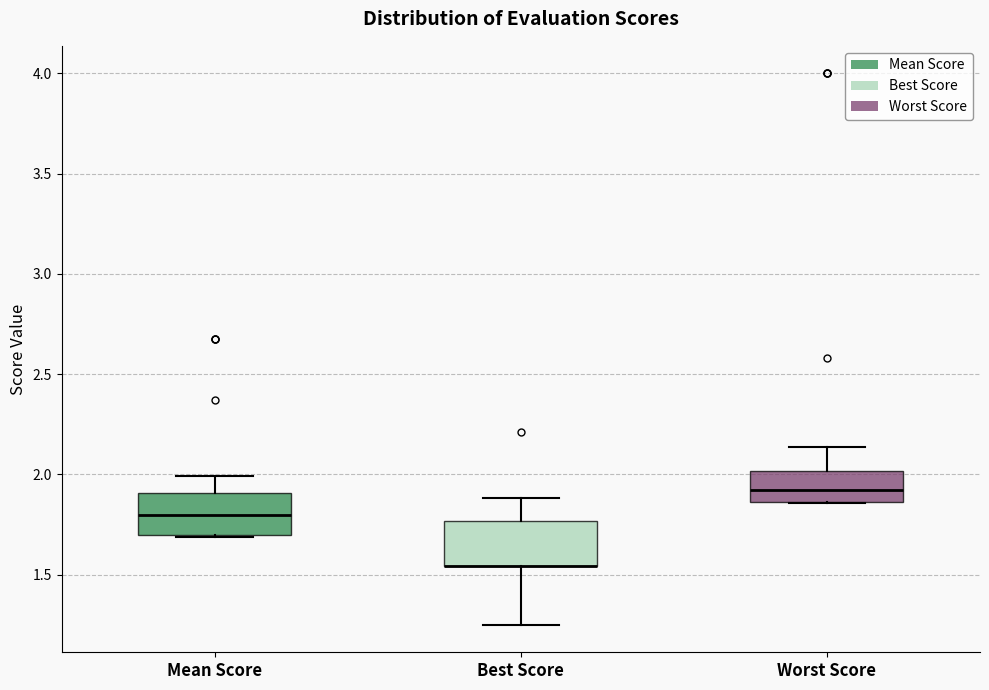

Where is the upper edge of the box for Best Score on the y-axis? The values are not printed on the chart, so give them approximately, as read against the axis.

1.75